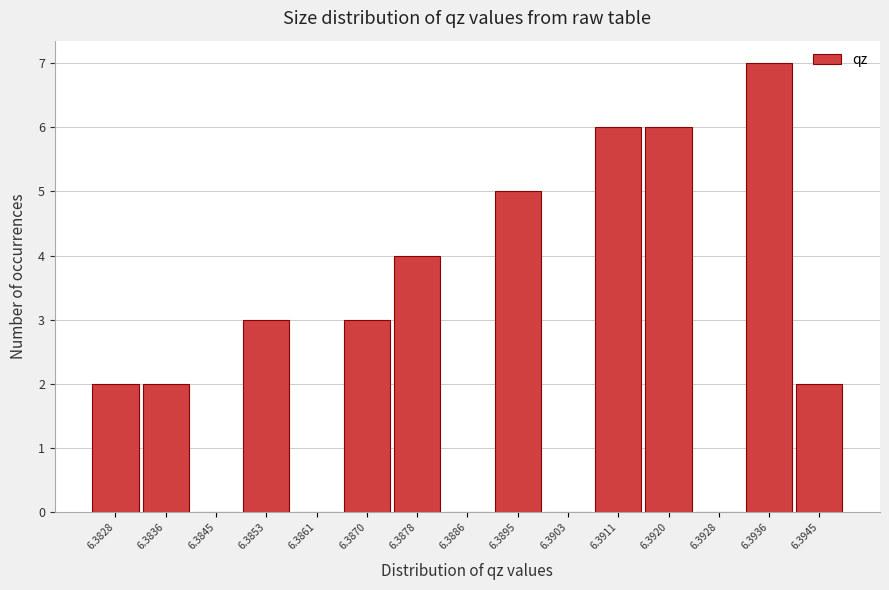

Reading left to right, extract all data points from this chart.

6.3828=2	6.3836=2	6.3845=0	6.3853=3	6.3861=0	6.3870=3	6.3878=4	6.3886=0	6.3895=5	6.3903=0	6.3911=6	6.3920=6	6.3928=0	6.3936=7	6.3945=2